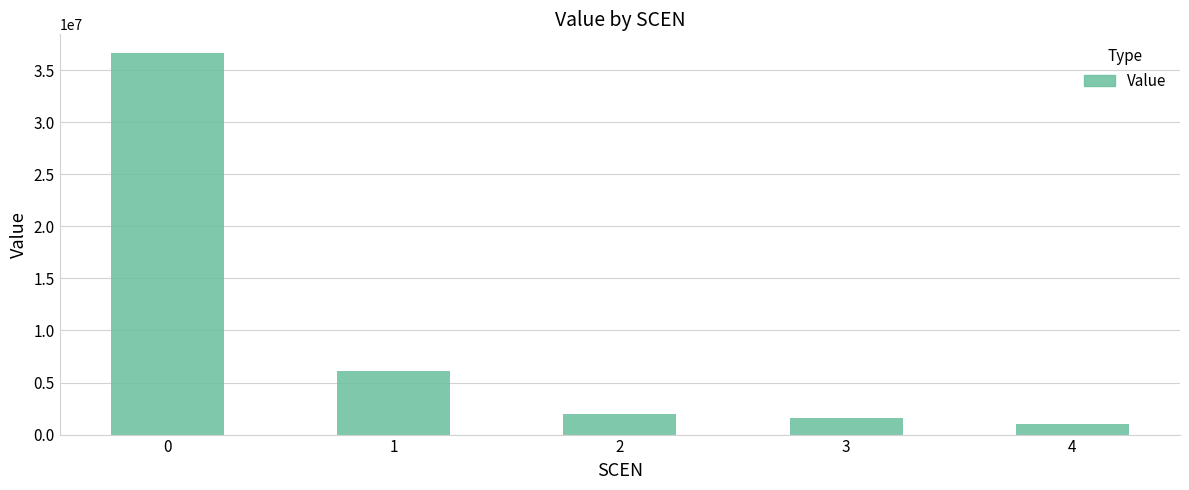

Rank the categories by value from lowest to highest.

4, 3, 2, 1, 0